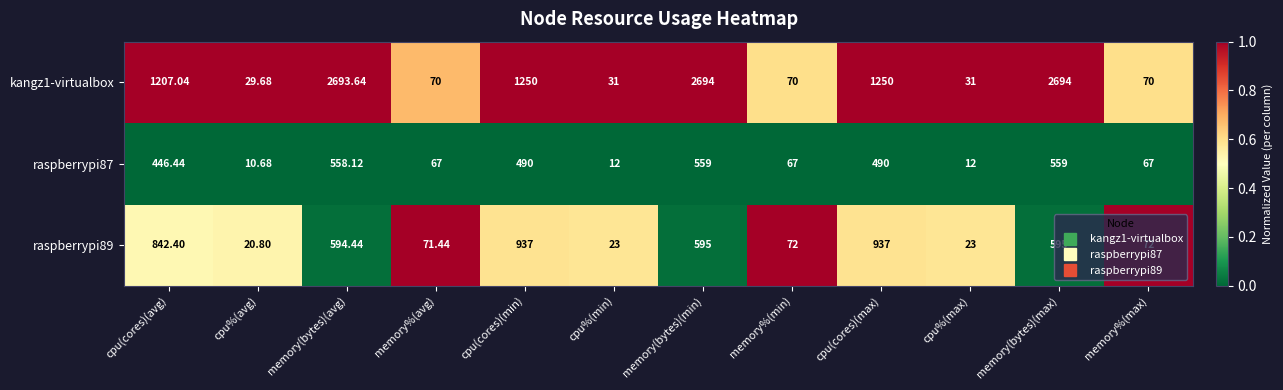

At which category does the chart reach its minimum across all series?

cpu%(avg)